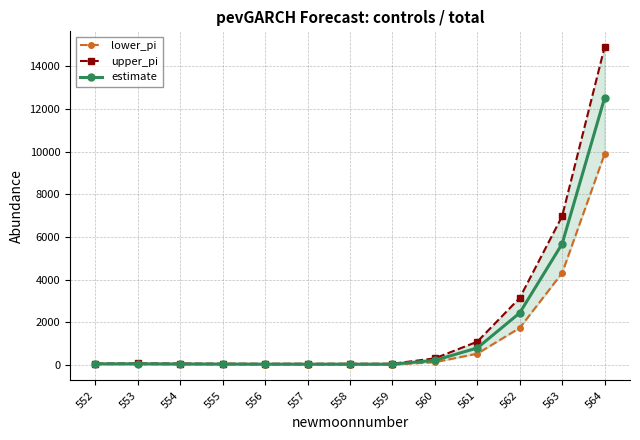

Reading right to left, transcribe all the data shown in this chart.

lower_pi: 564=9888.0	563=4315.0	562=1740.0	561=535.0	560=134.0	559=23.0	558=23.0	557=25.0	556=26.0	555=30.0	554=35.0	553=42.0	552=44.0
upper_pi: 564=14902.0	563=6978.0	562=3147.0	561=1098.0	560=317.0	559=65.0	558=64.0	557=65.0	556=64.0	555=67.0	554=75.0	553=80.0	552=74.0
estimate: 564=12518.2	563=5683.9	562=2444.8	561=803.1	560=221.5	559=41.9	558=42.8	557=43.4	556=44.7	555=48.2	554=53.7	553=59.9	552=59.4